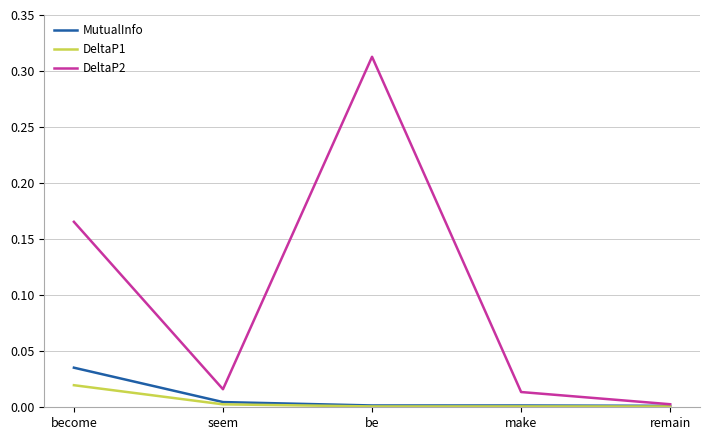

List the series in order of their peak value, highest first.

DeltaP2, MutualInfo, DeltaP1